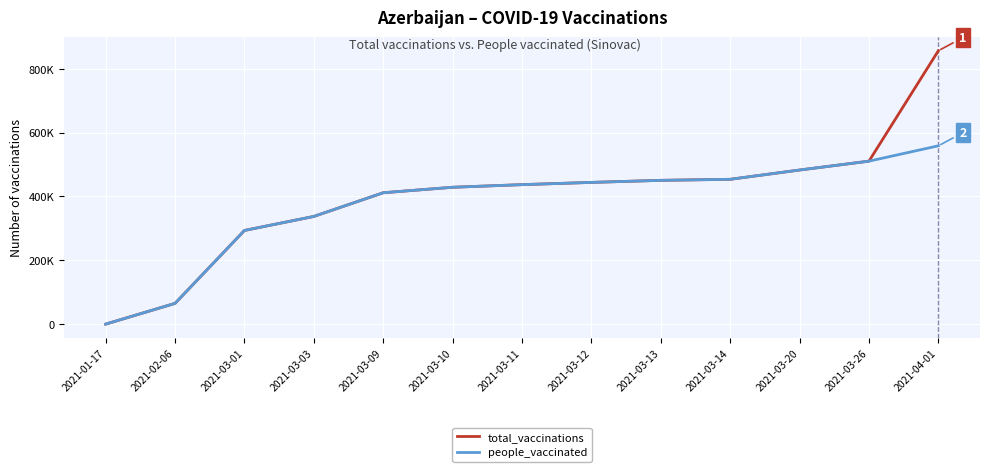

What is the greatest value displayed?

856363